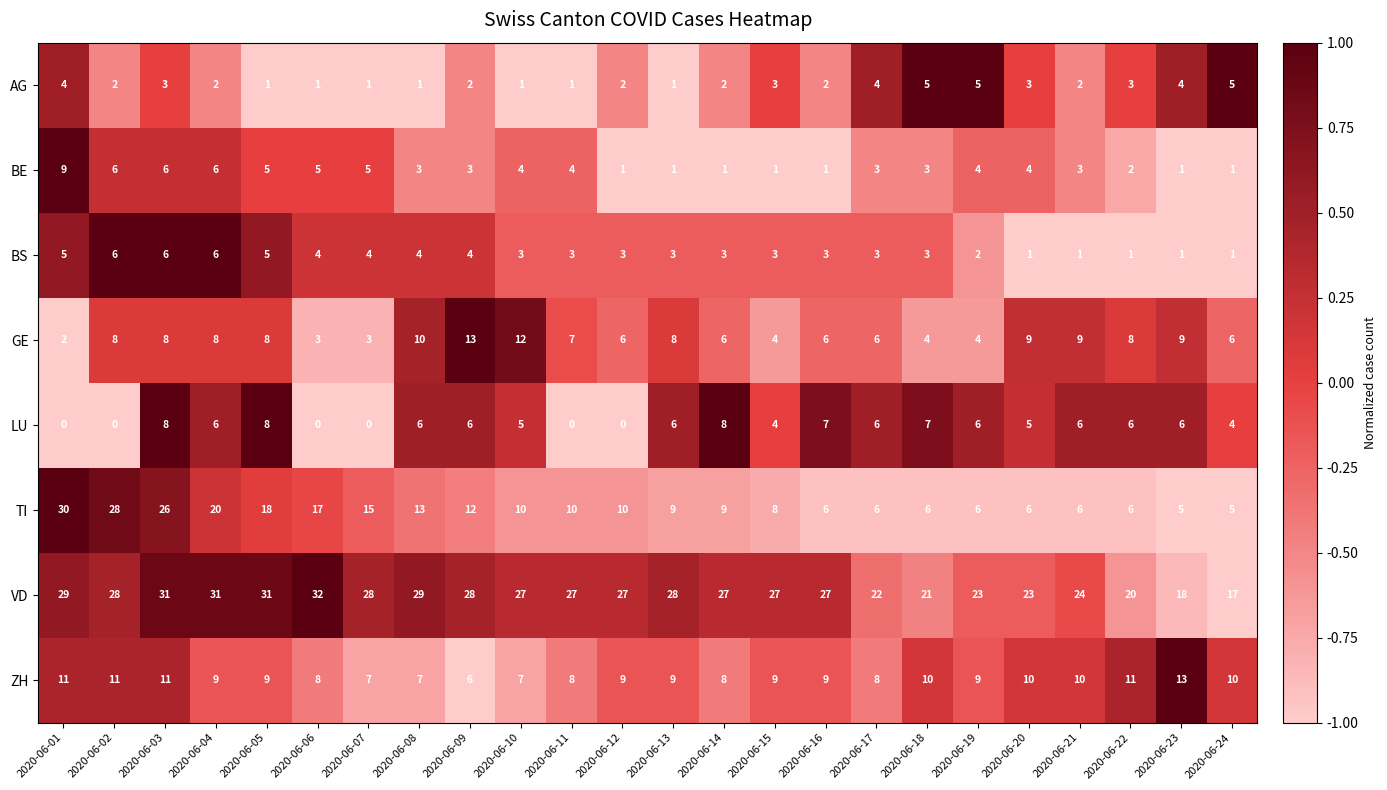

At how many categories does at least one series exceed 0?

24